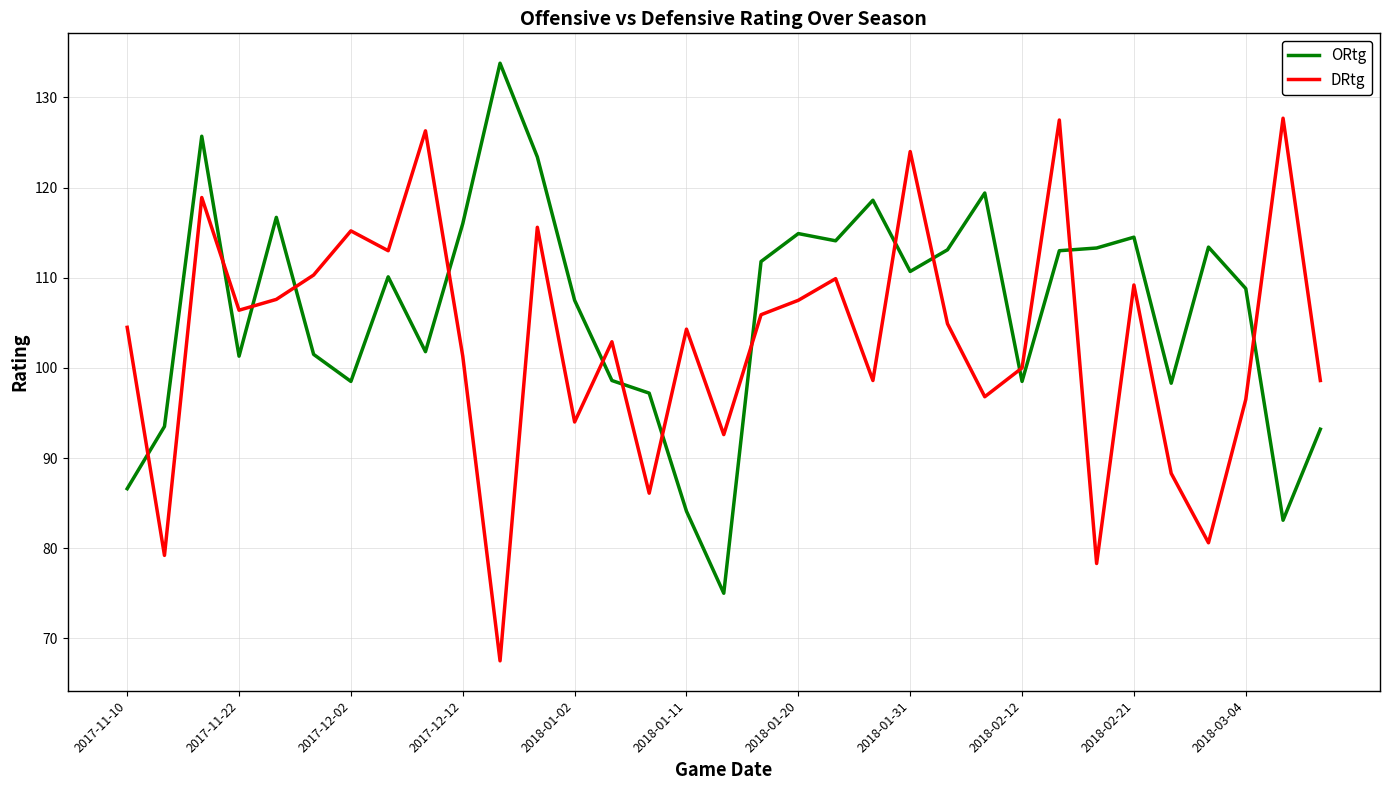

Rank the series by their average value, from highest to lowest.

ORtg, DRtg